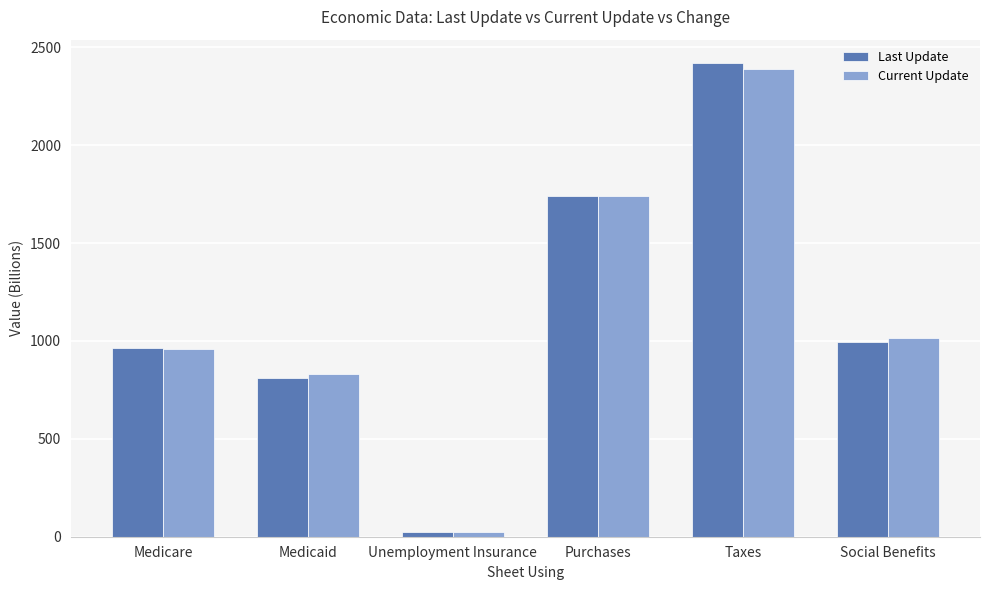

At which label is Current Update closest to 1205?

Social Benefits